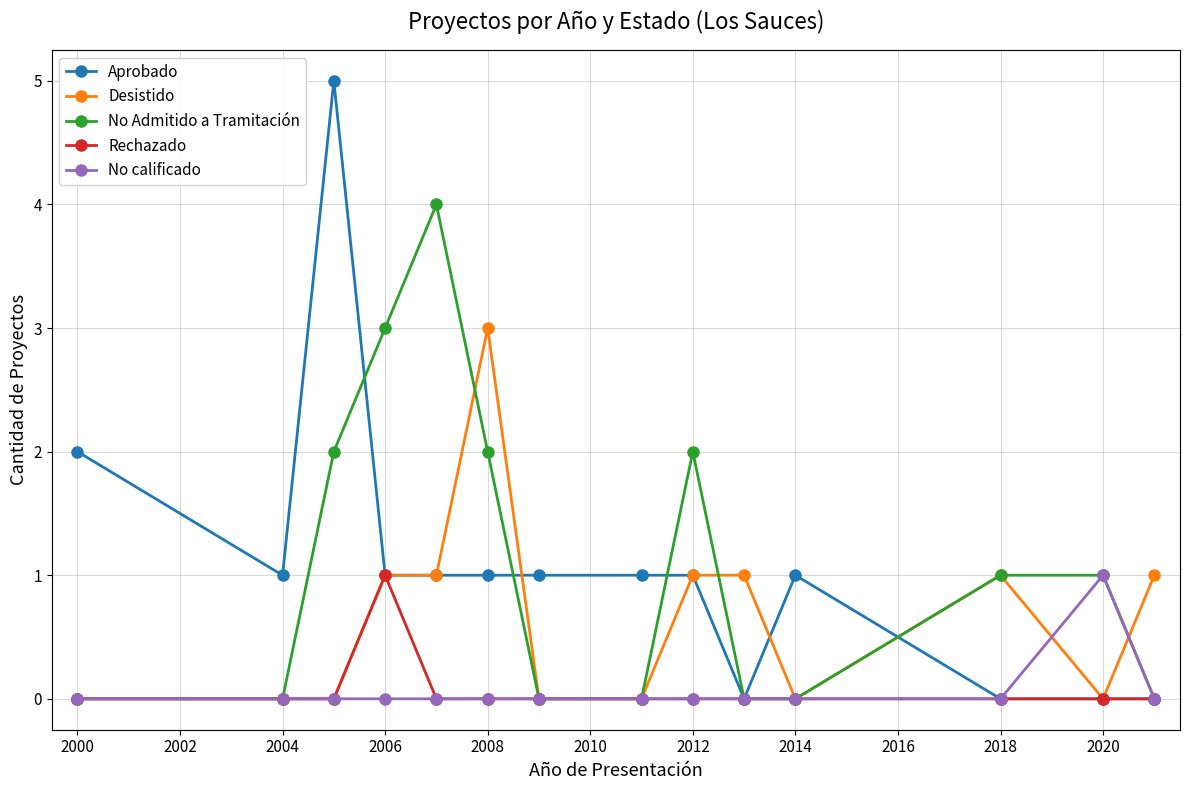

What is the value of the No Admitido a Tramitación point at the 6th from the left?

2